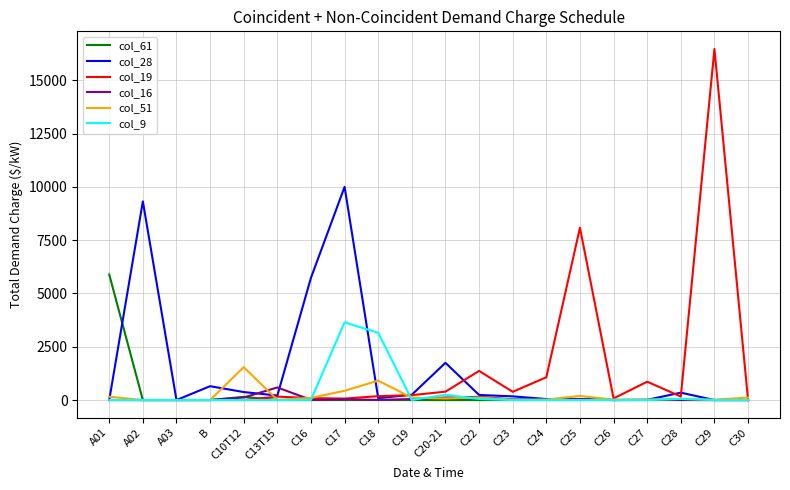

The value of col_19 at C25 is 3460. True or false?

False